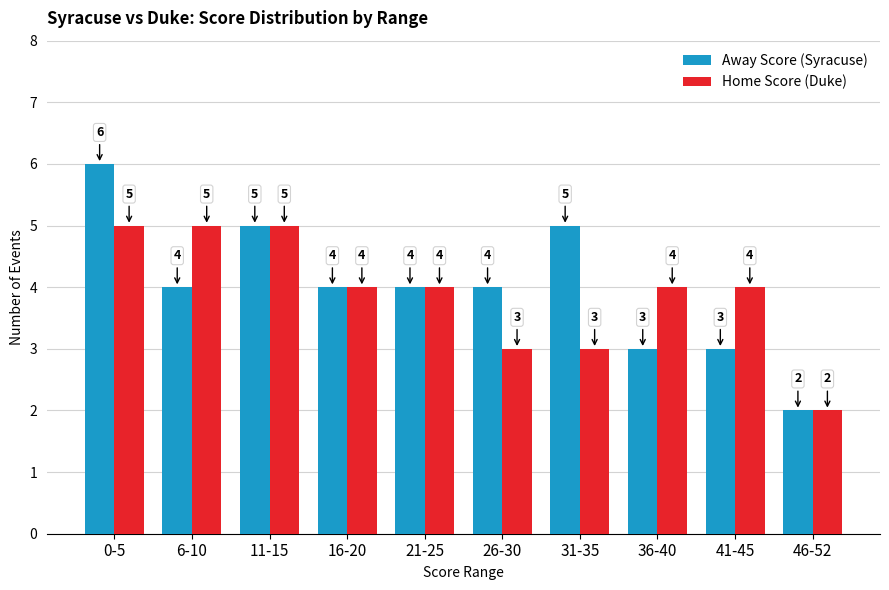

What is the sum of all Home Score (Duke) values?

39